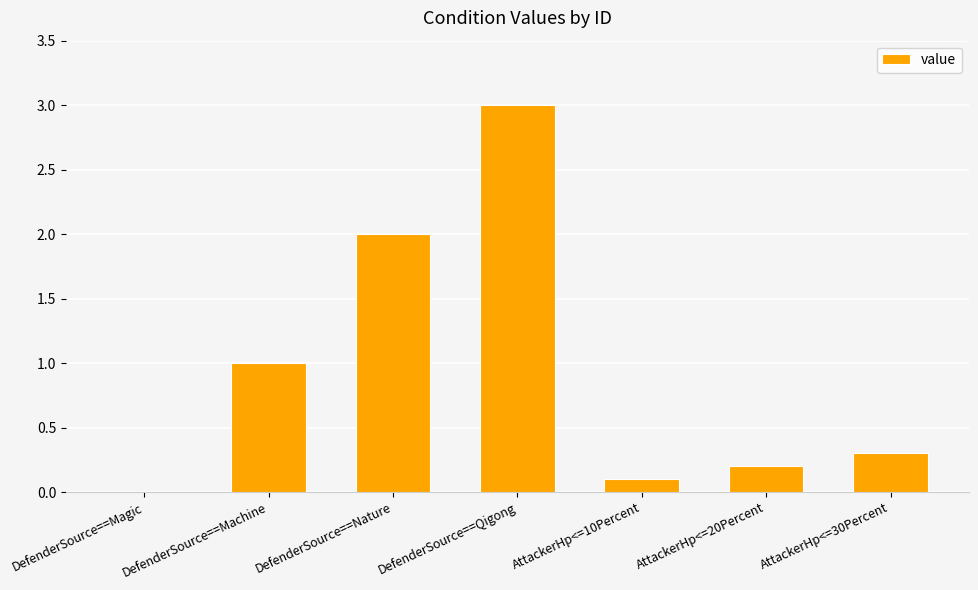

Between DefenderSource==Machine and DefenderSource==Magic, which is larger?

DefenderSource==Machine